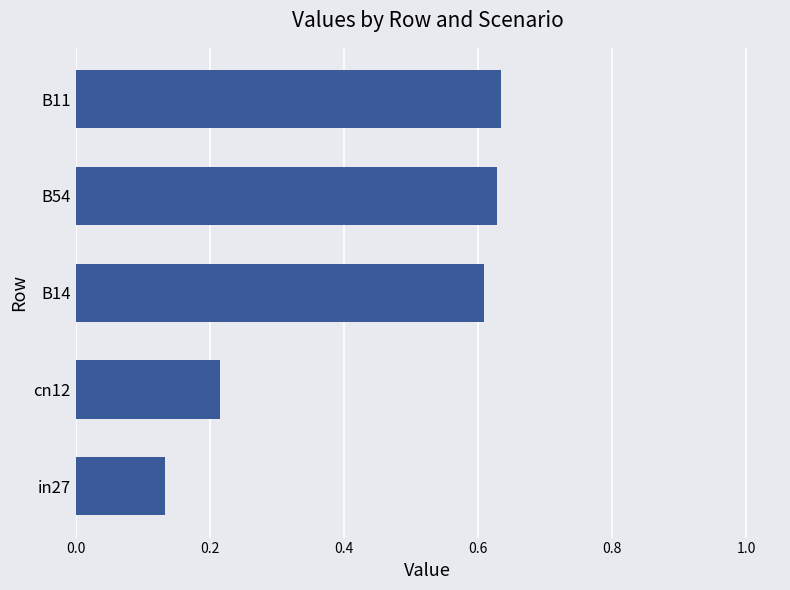

What is the change in value from B11 to cn12?

-0.4